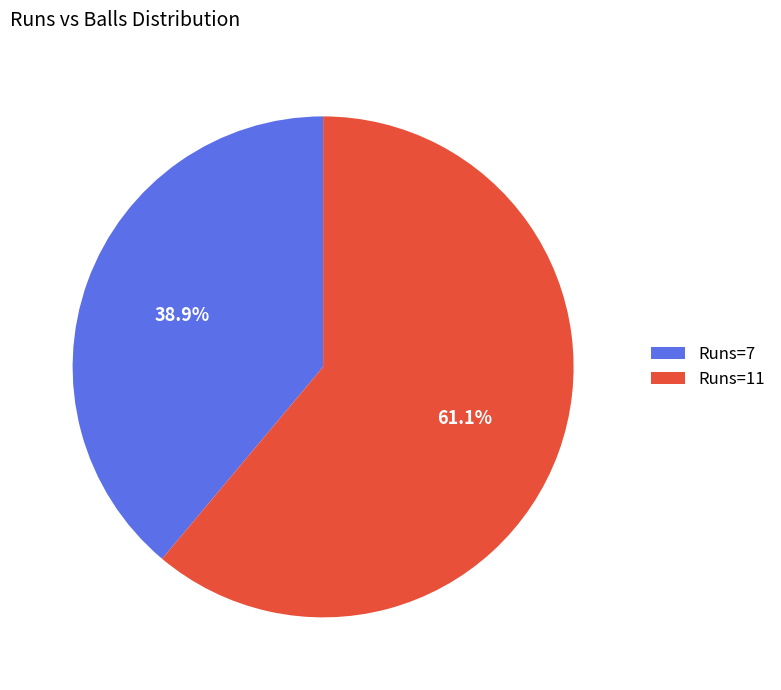

Rank the categories by value from highest to lowest.

Runs=11, Runs=7